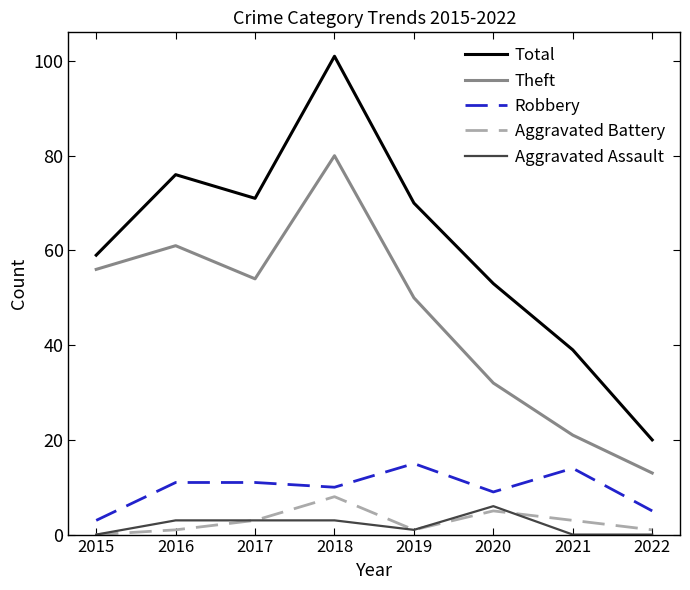

How many lines are shown in the chart?

5